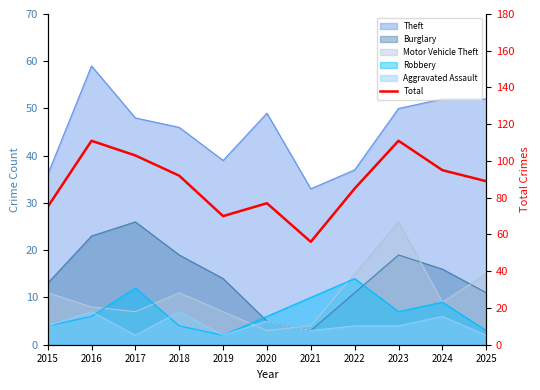

How many lines are shown in the chart?

1